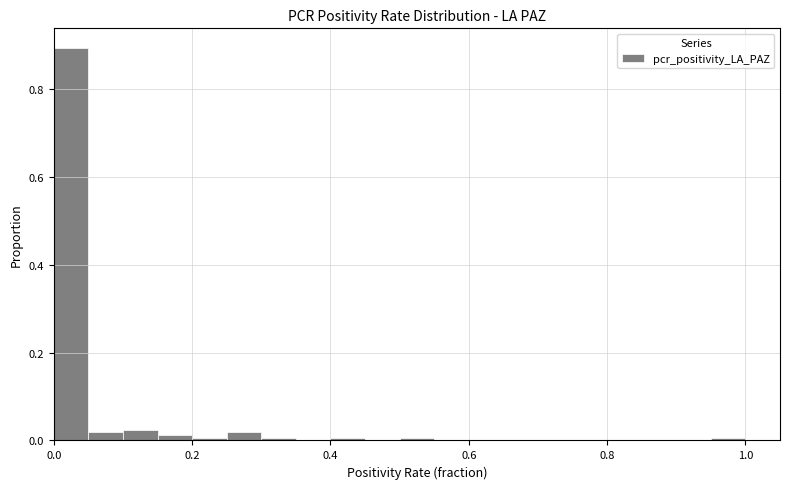

Around what value on the x-axis is the tallest bar? Give the approximate position of its centre, as read against the axis.

0.02